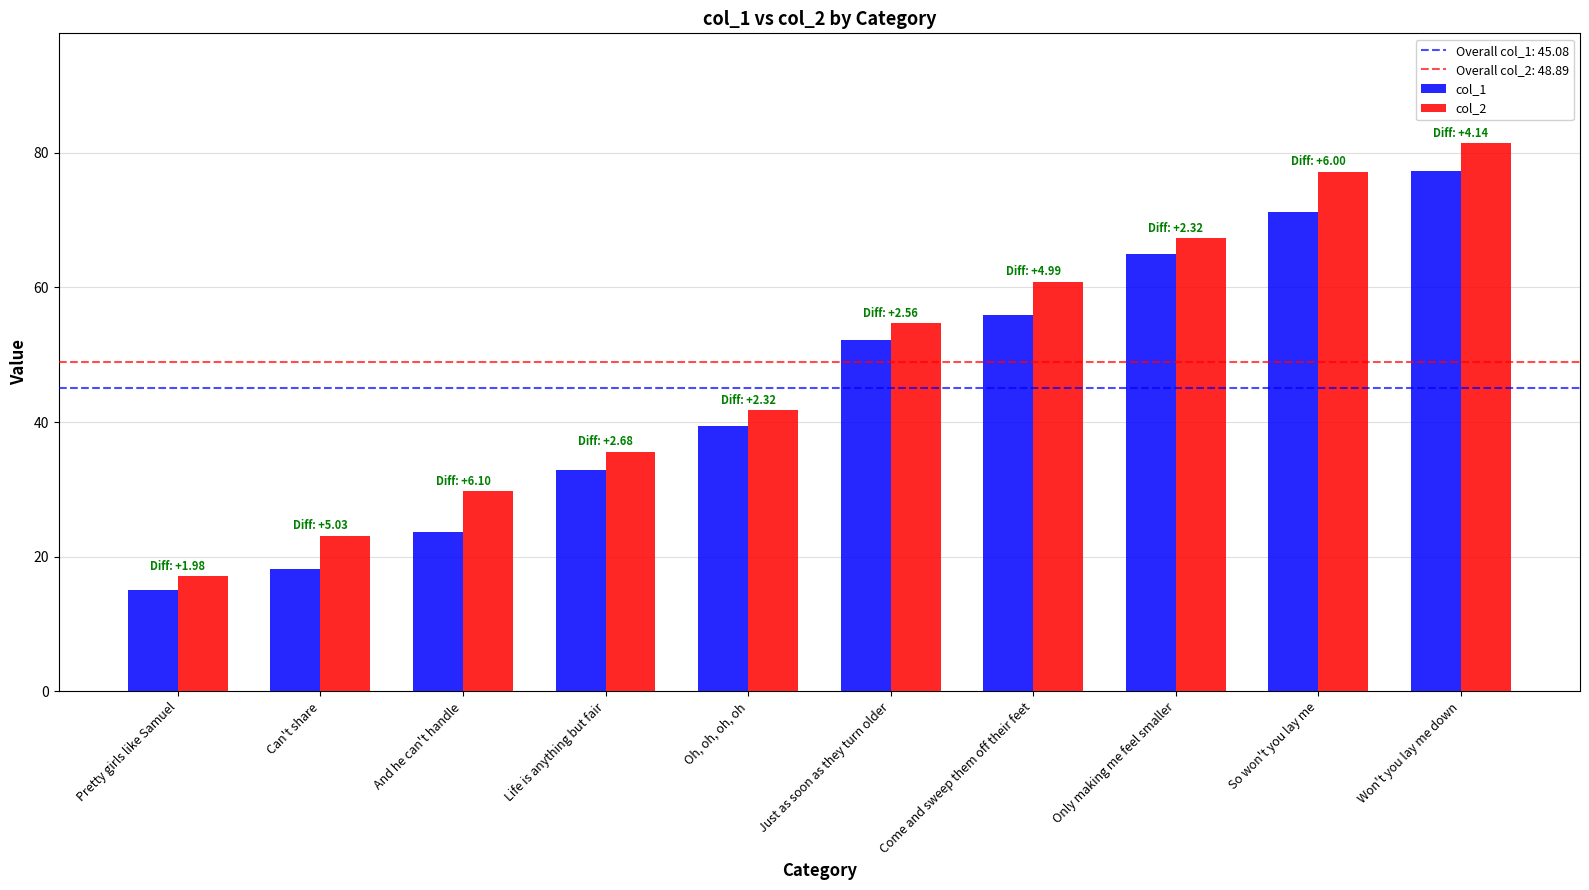

What is the label of the 9th bar from the left?

So won't you lay me